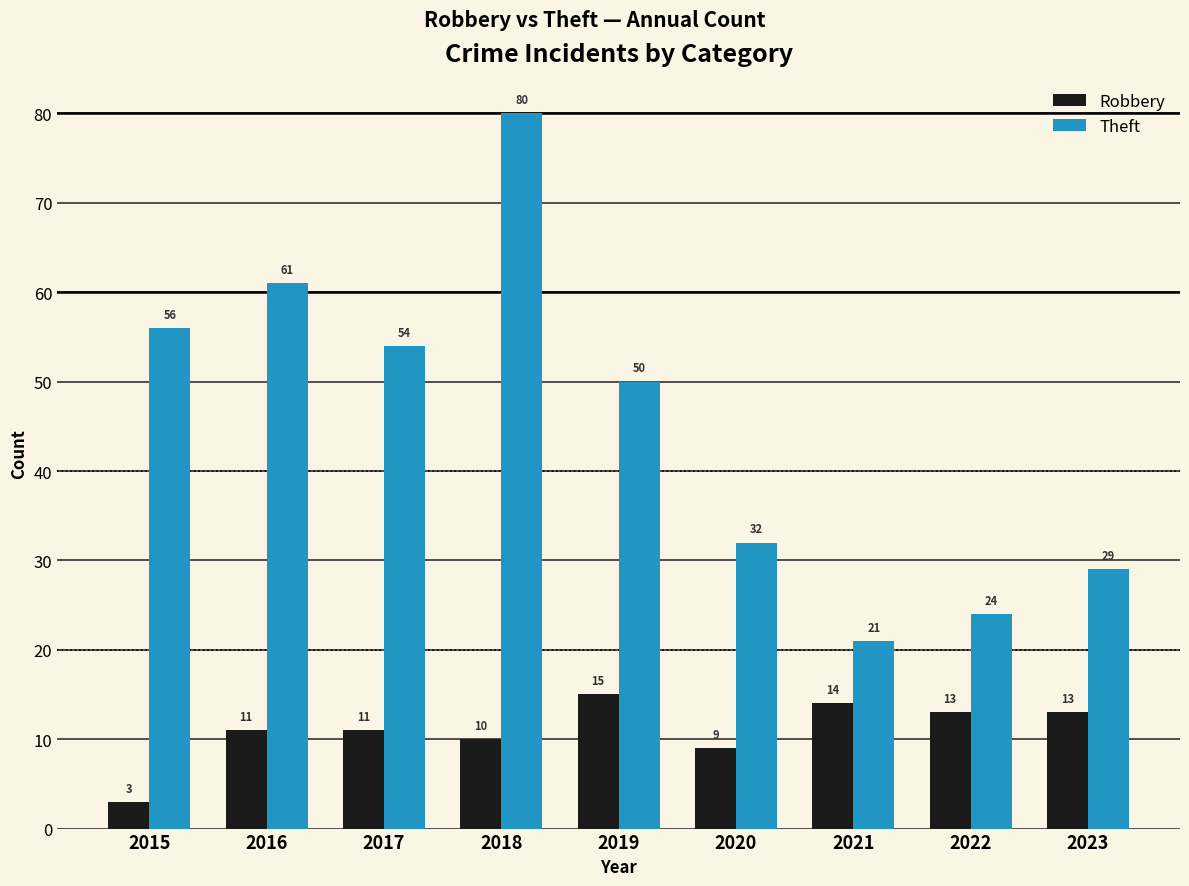

Which series changed the most between 2019 and 2021?

Theft